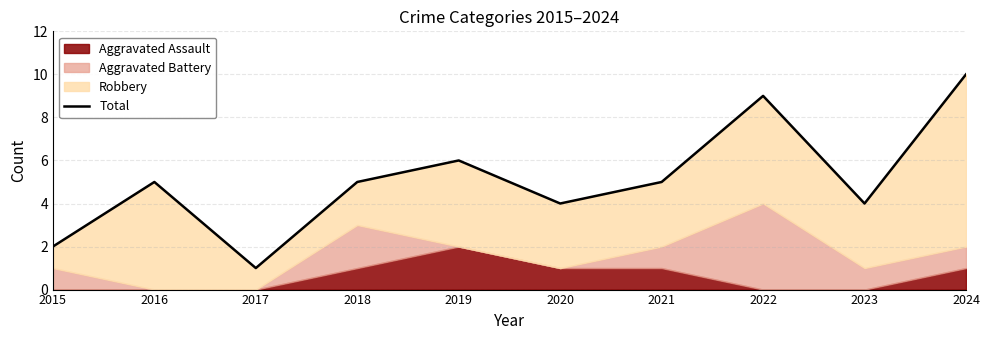

What is the difference between the maximum and minimum values?

9